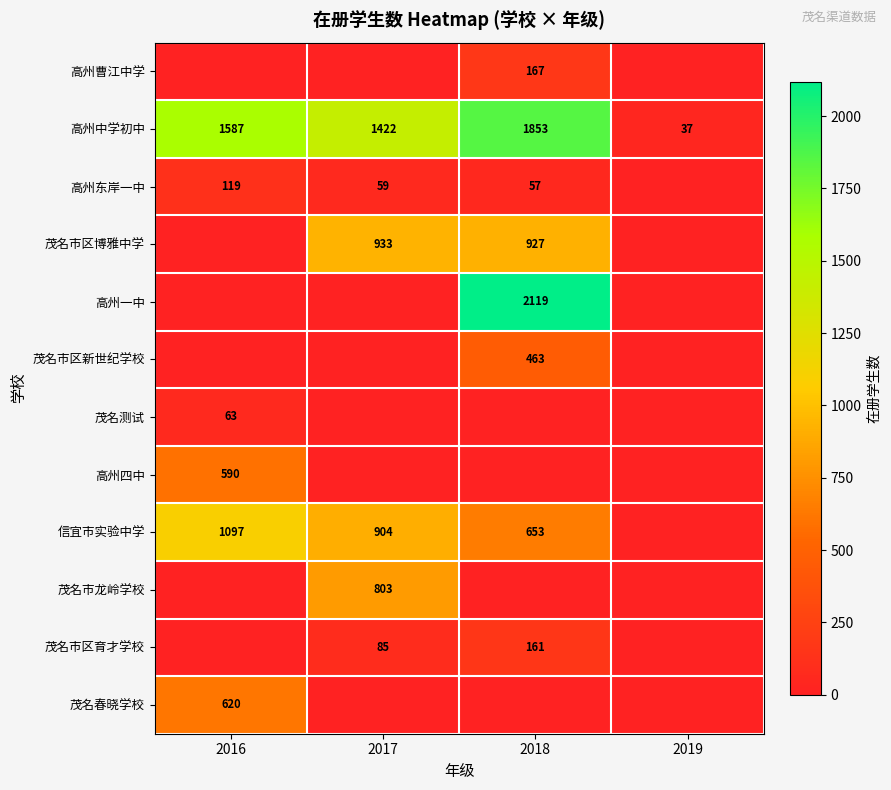

Is it true that 茂名测试 equals 44 at 2016?

False